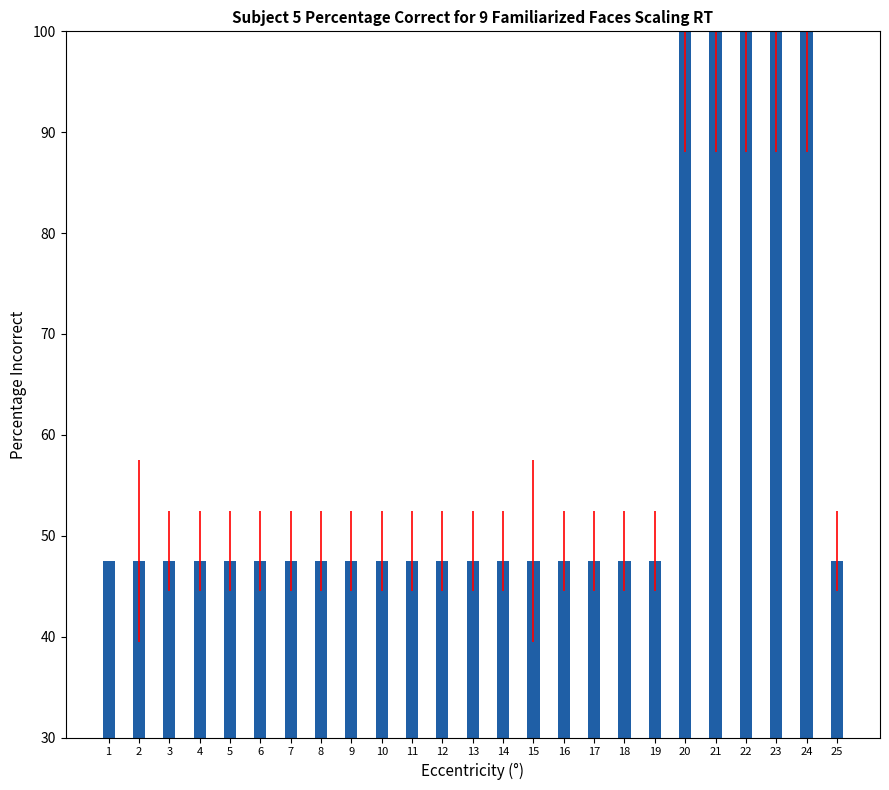

What is the value of the 25th bar from the left?

47.5